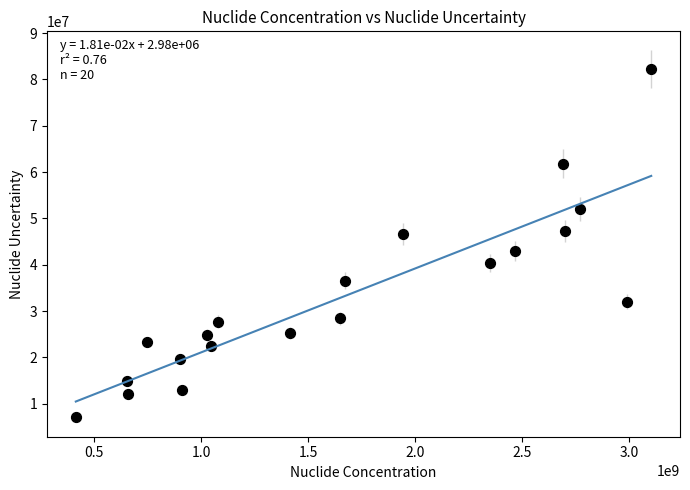

What is the range of Y values (max minus min)?

75100000